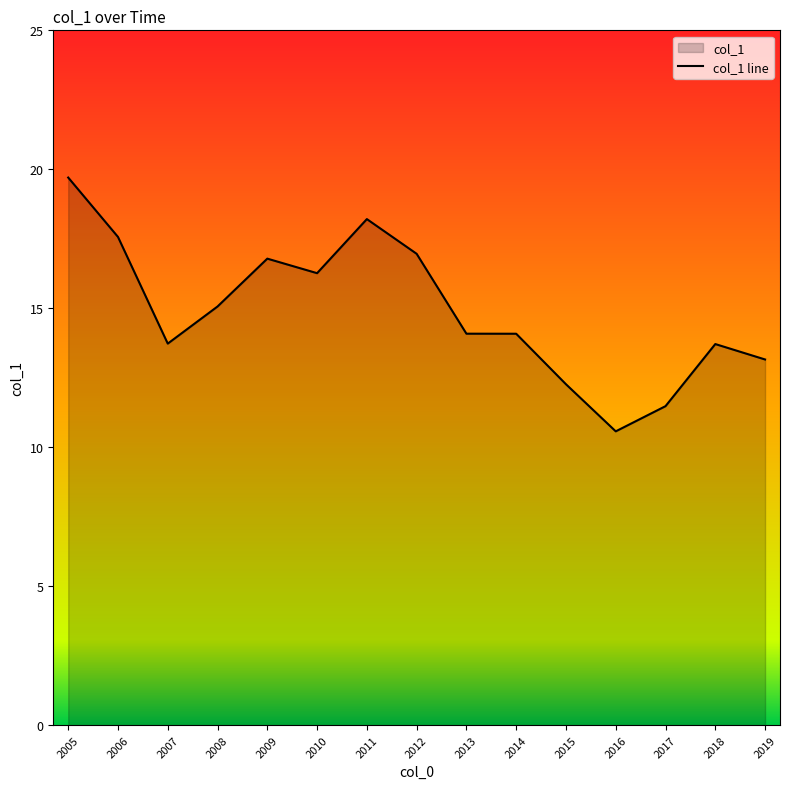

Reading right to left, transcribe all the data shown in this chart.

13.2	13.7	11.5	10.6	12.3	14.1	14.1	17.0	18.2	16.3	16.8	15.1	13.7	17.6	19.7